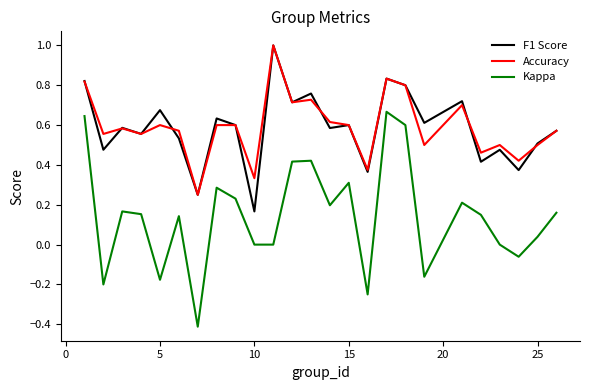

What is the smallest value displayed?

-0.4